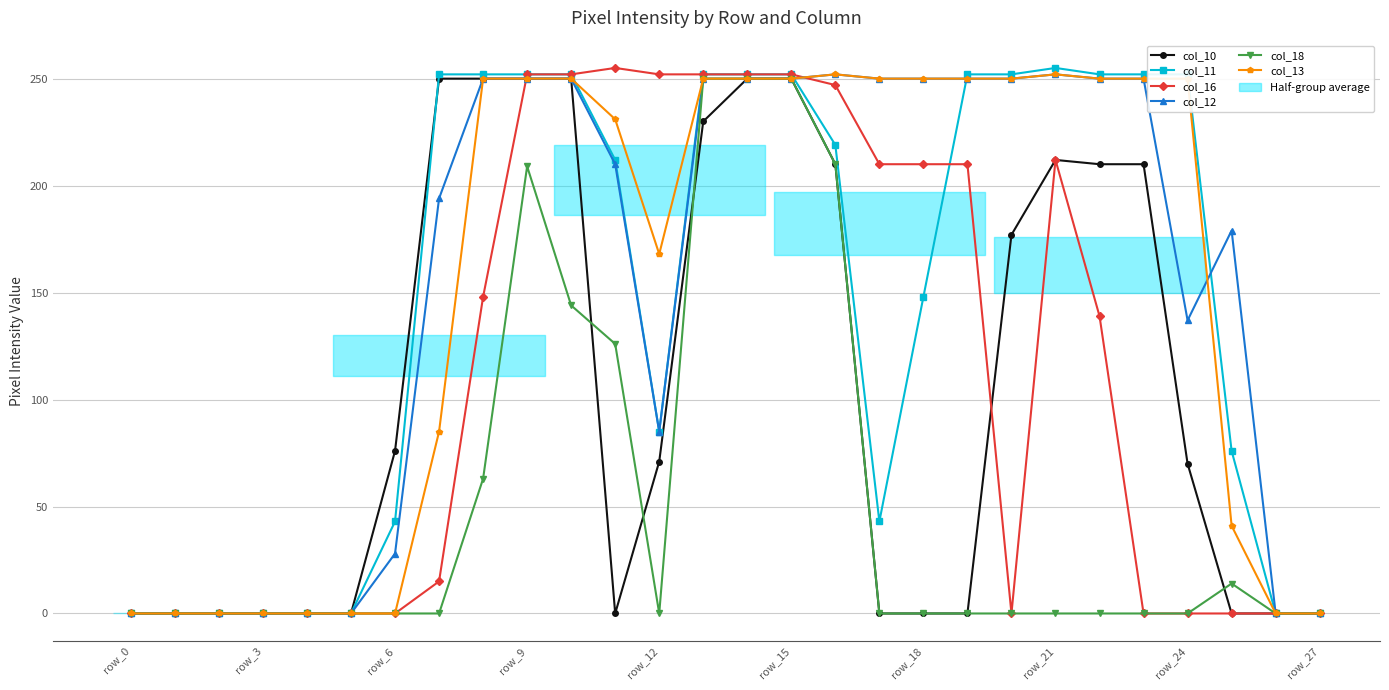

True or false: col_18 has more than 0 points higher than both neighbors.

True